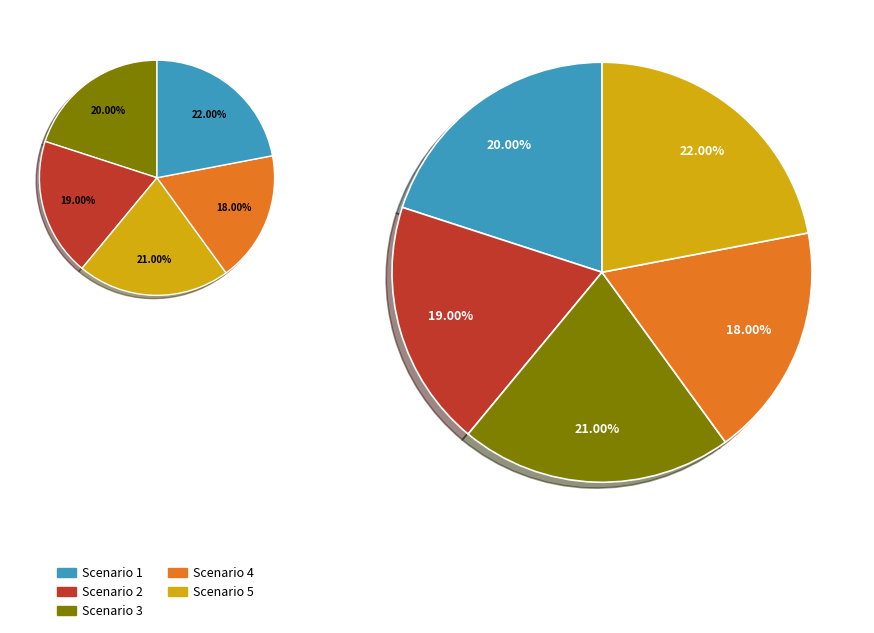

Rank the categories by value from highest to lowest.

Scenario 5, Scenario 3, Scenario 1, Scenario 2, Scenario 4